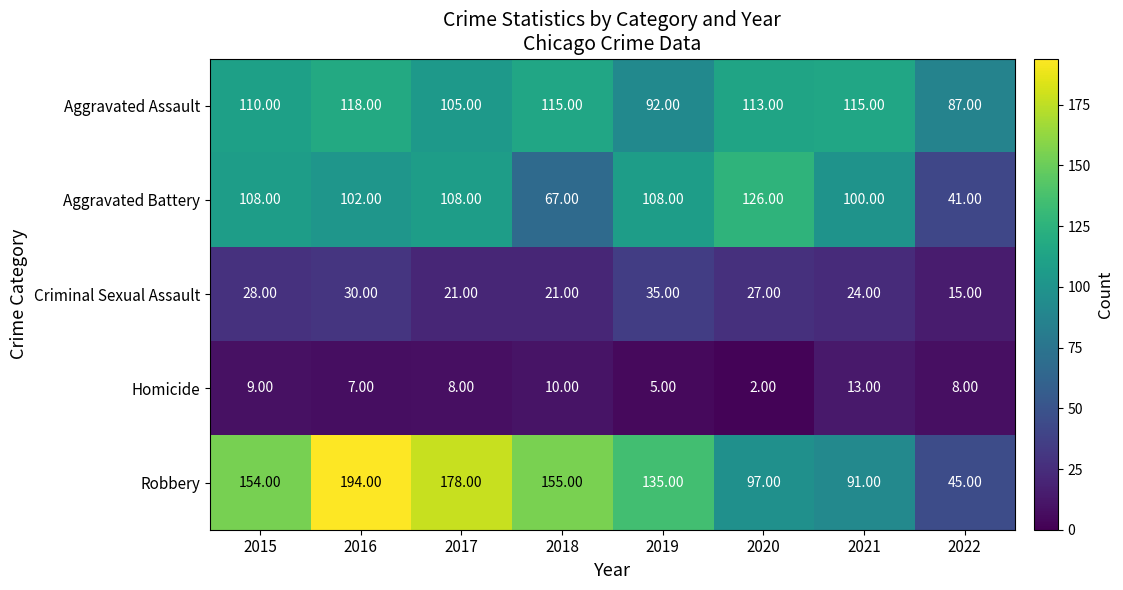

Rank the series by their maximum value, from lowest to highest.

Homicide, Criminal Sexual Assault, Aggravated Assault, Aggravated Battery, Robbery